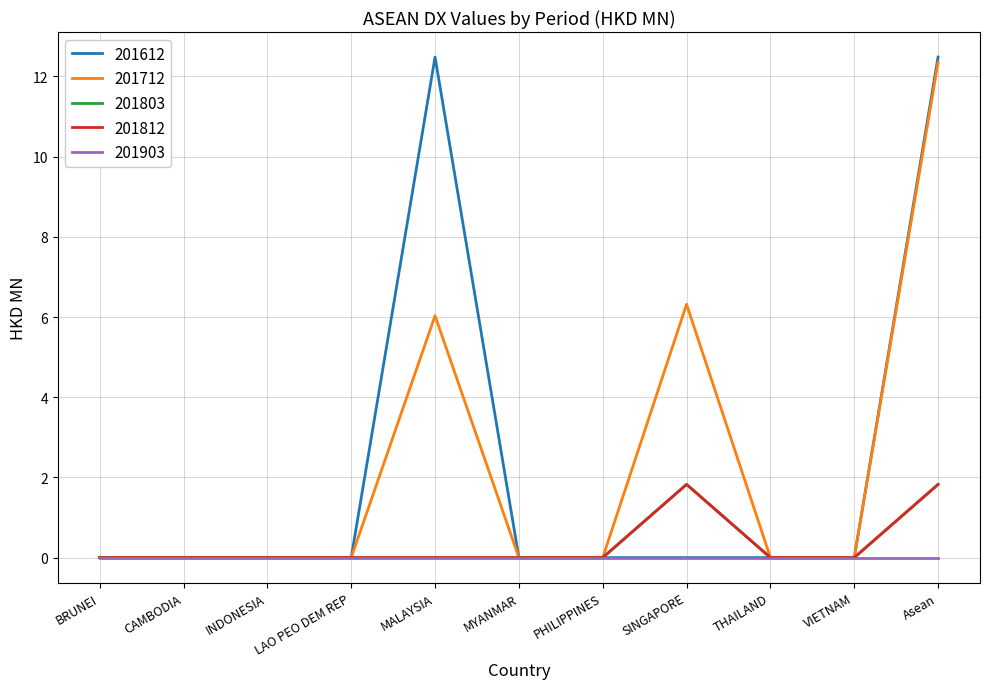

How many 201803 values are between 0 and 1?

9